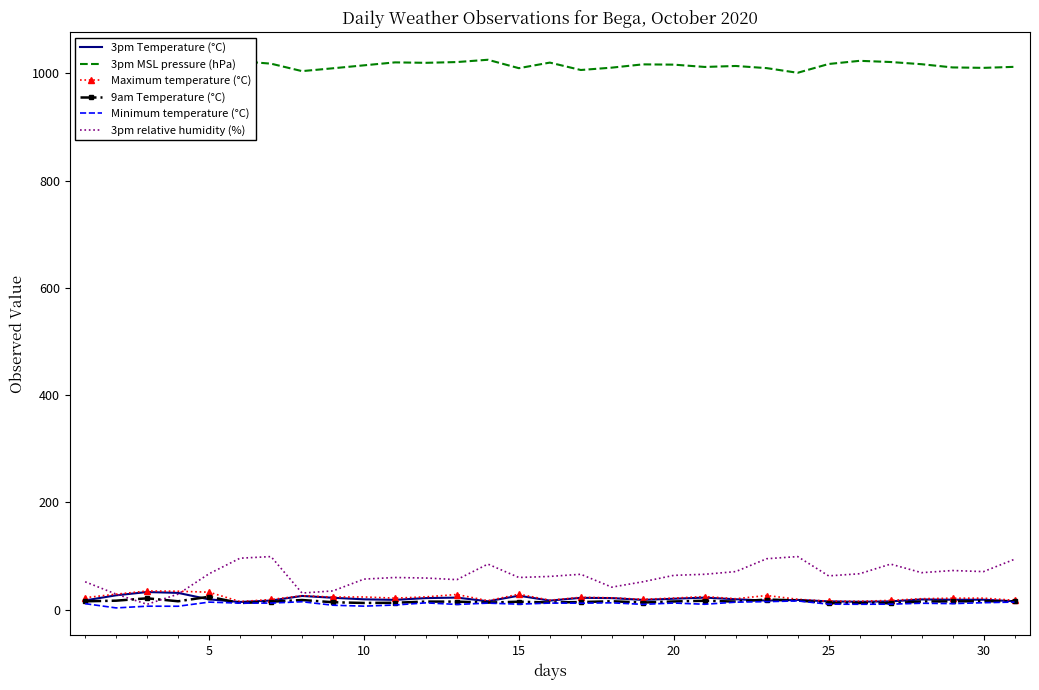

Which series has the largest range (max minus min)?

3pm relative humidity (%)